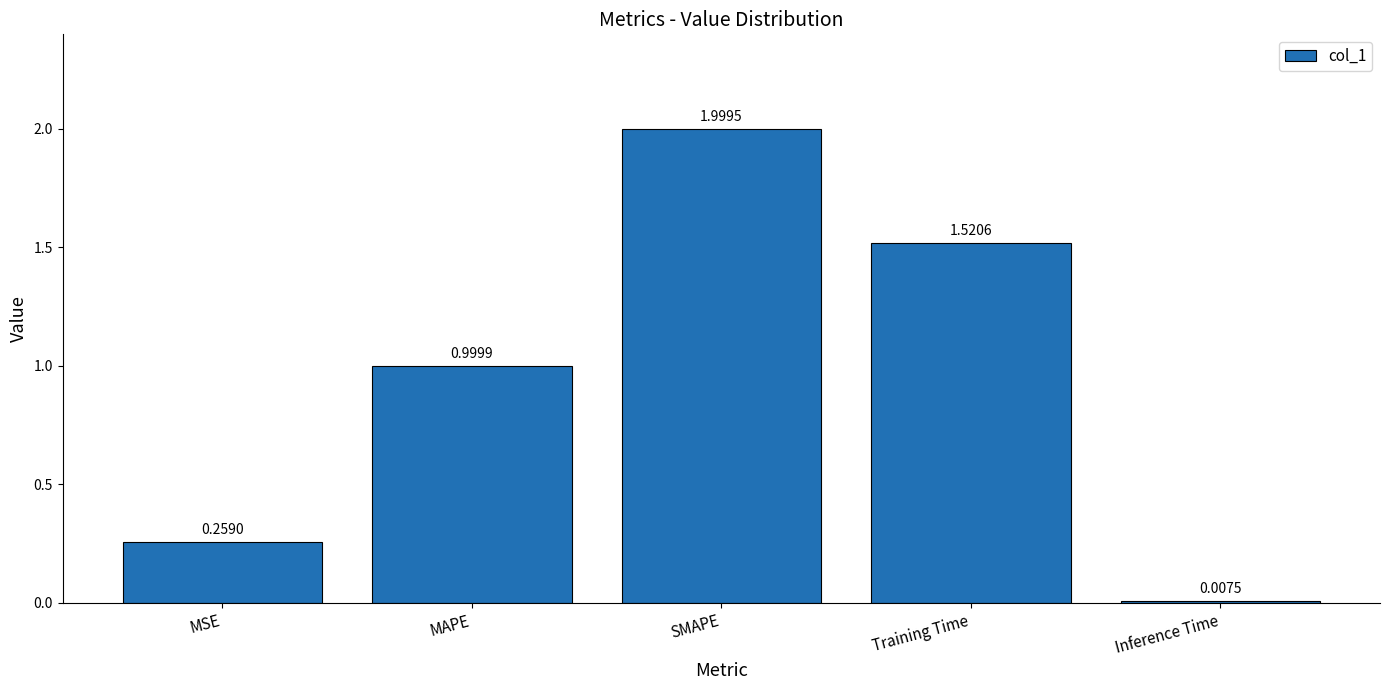

At which category does the chart reach its peak across all series?

SMAPE